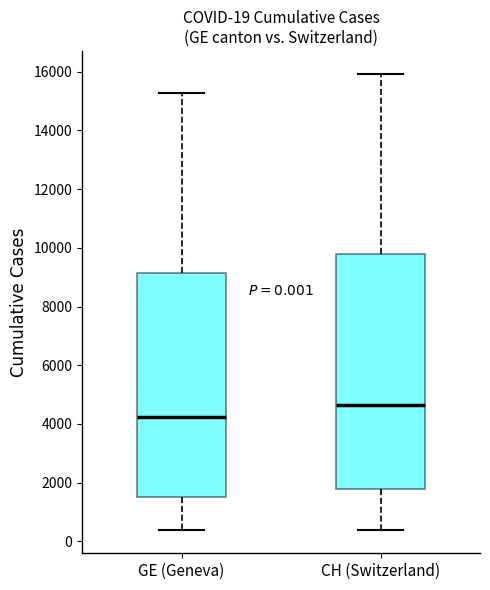

Which box's median line is the lowest?

GE (Geneva)